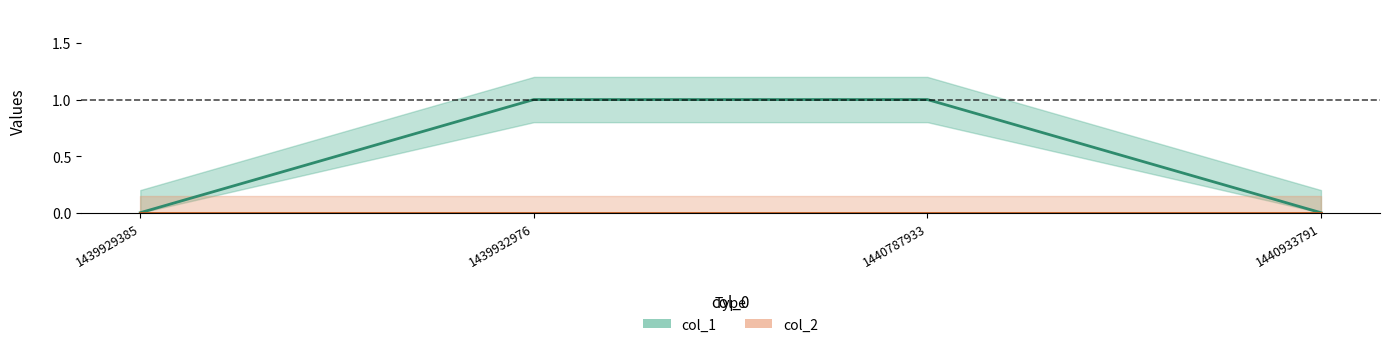

Which label corresponds to the smallest value in the chart?

1439929385